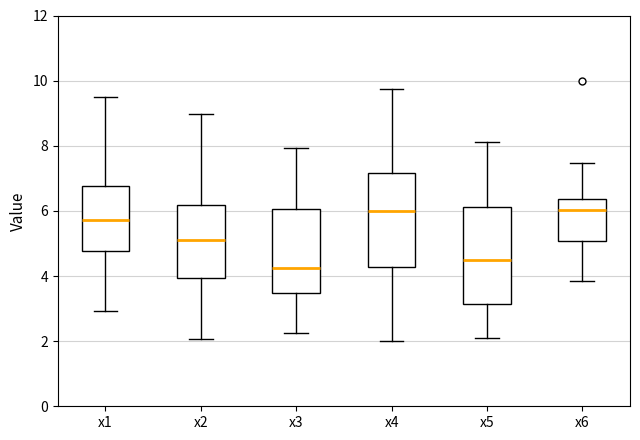

Which box's median line is the lowest?

x3